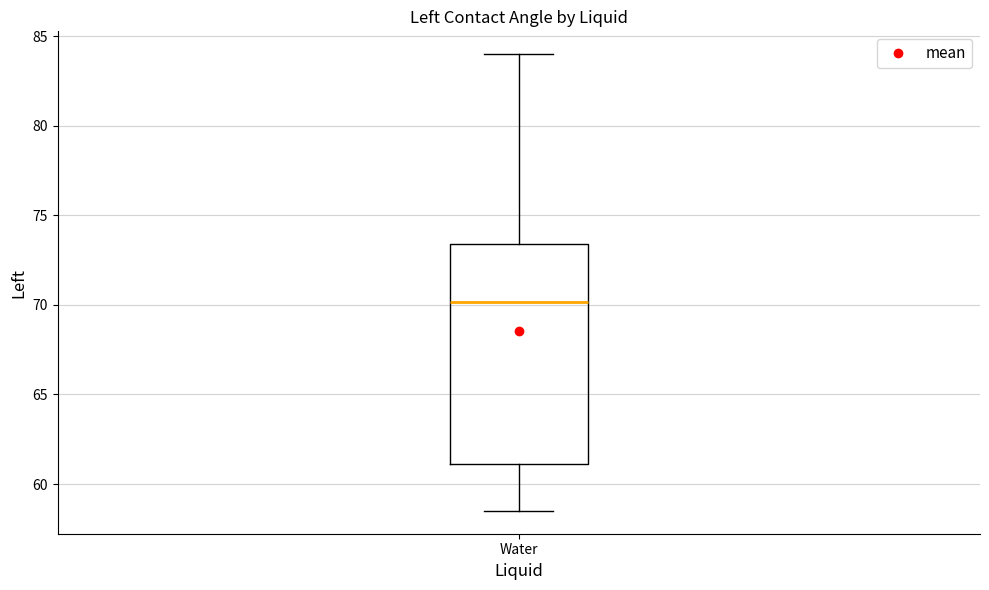

Read this box plot against the y-axis: the position of the median line, the range covered by the box, and the ends of both whiskers. The values are not printed on the chart, so give them approximately, as read against the axis.

median 70.0, box 61.0 to 73.5, whiskers 58.5 to 84.0